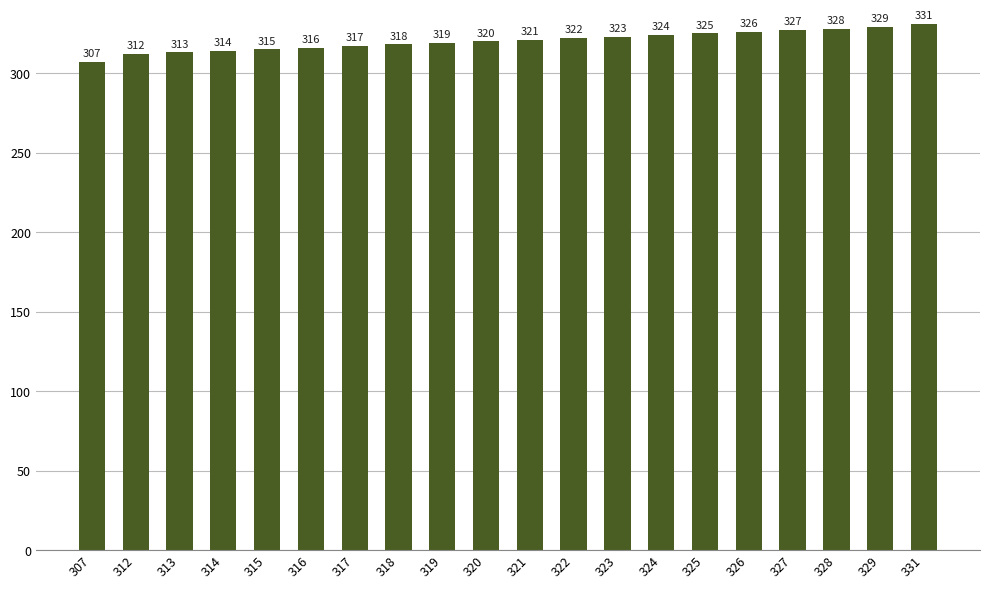

What is the difference between the maximum and minimum values?

24